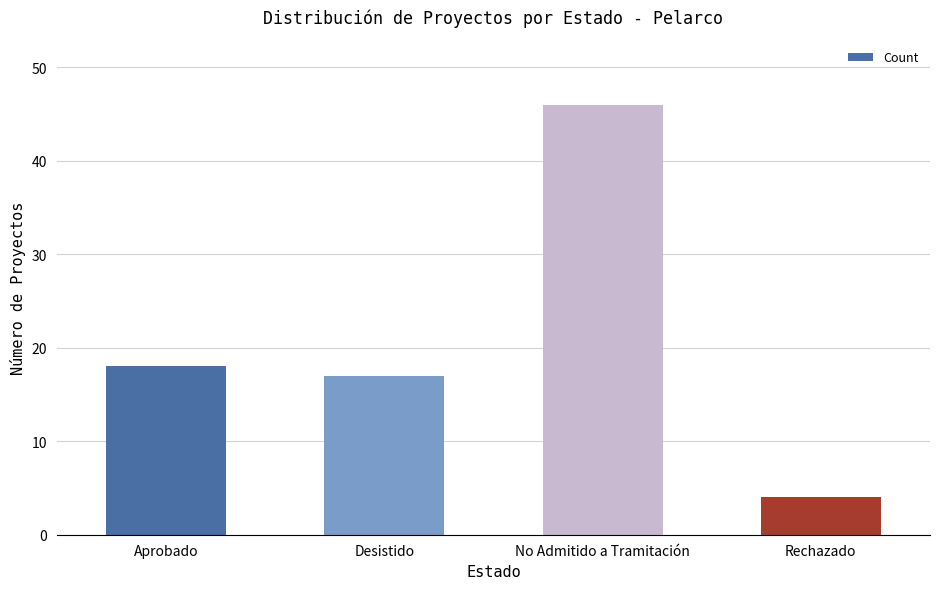

Rank the categories by value from lowest to highest.

Rechazado, Desistido, Aprobado, No Admitido a Tramitación